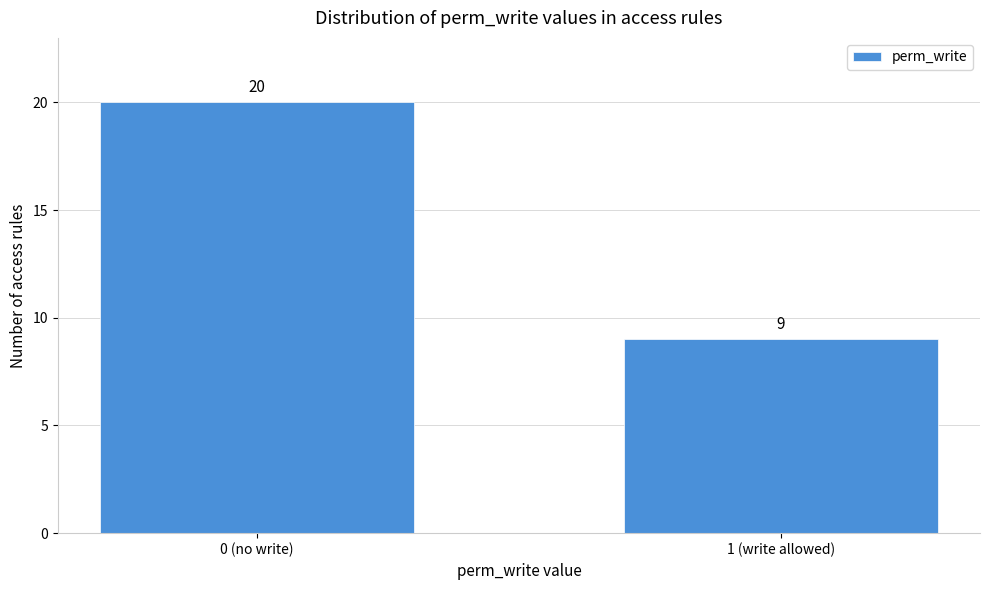

Reading left to right, transcribe all the data shown in this chart.

0 (no write)=20	1 (write allowed)=9